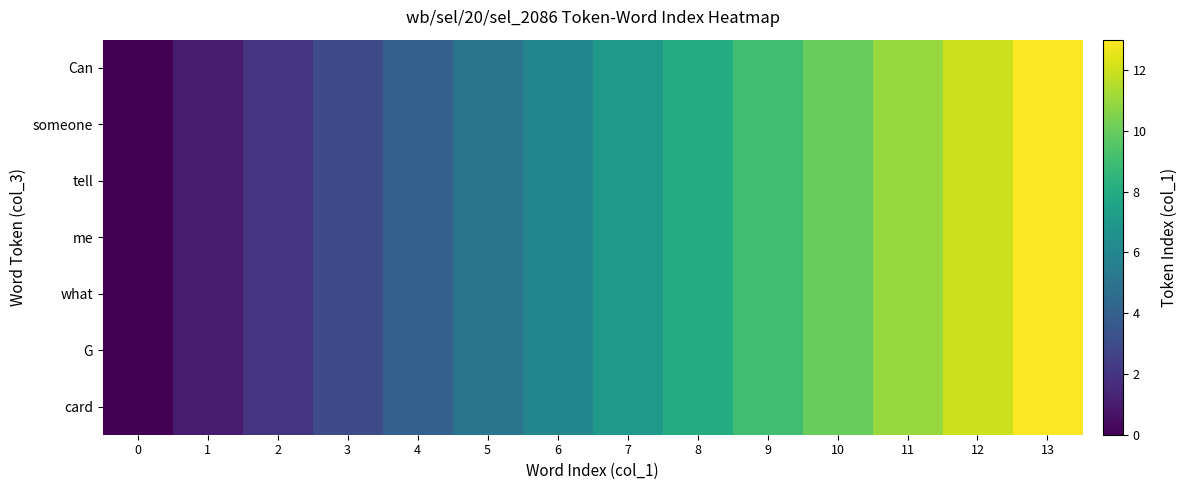

Reading right to left, list all the values displayed in this chart.

Can: 13=13	12=12	11=11	10=10	9=9	8=8	7=7	6=6	5=5	4=4	3=3	2=2	1=1	0=0
someone: 13=13	12=12	11=11	10=10	9=9	8=8	7=7	6=6	5=5	4=4	3=3	2=2	1=1	0=0
tell: 13=13	12=12	11=11	10=10	9=9	8=8	7=7	6=6	5=5	4=4	3=3	2=2	1=1	0=0
me: 13=13	12=12	11=11	10=10	9=9	8=8	7=7	6=6	5=5	4=4	3=3	2=2	1=1	0=0
what: 13=13	12=12	11=11	10=10	9=9	8=8	7=7	6=6	5=5	4=4	3=3	2=2	1=1	0=0
G: 13=13	12=12	11=11	10=10	9=9	8=8	7=7	6=6	5=5	4=4	3=3	2=2	1=1	0=0
card: 13=13	12=12	11=11	10=10	9=9	8=8	7=7	6=6	5=5	4=4	3=3	2=2	1=1	0=0